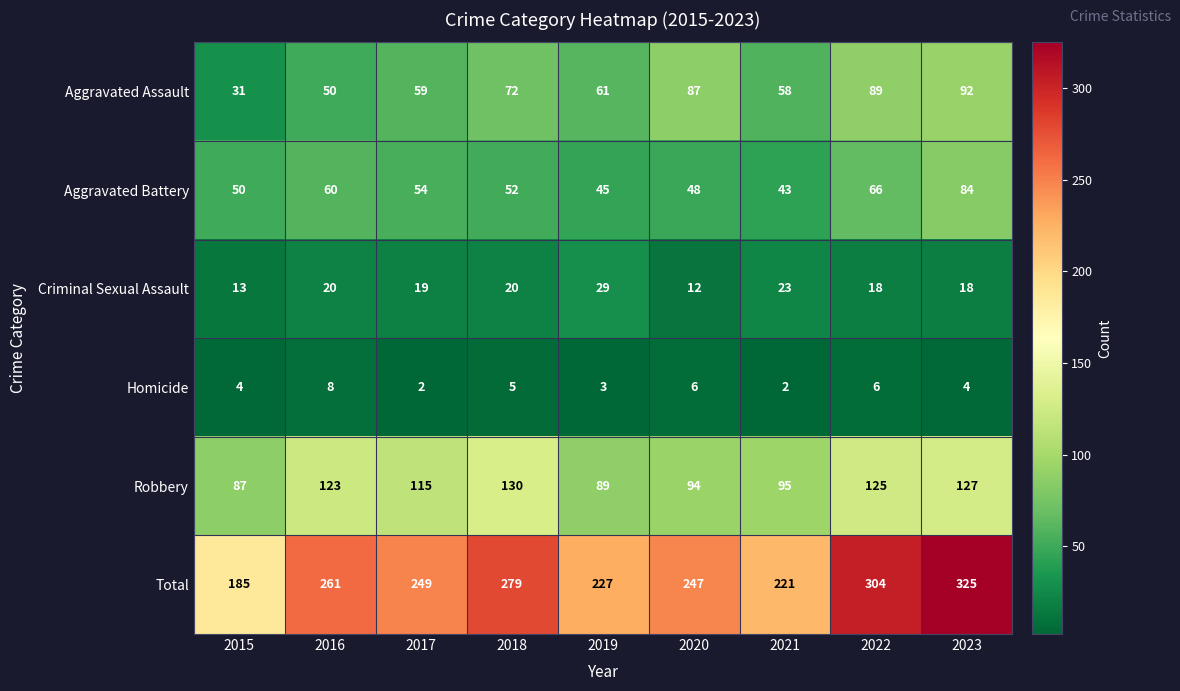

What is the sum of the Total values at 2016 and 2023?

586